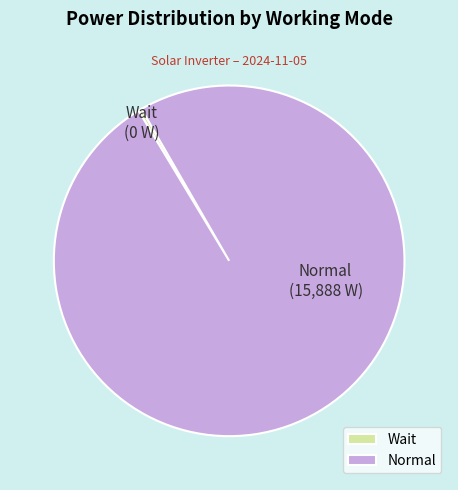

Is there a majority slice in this chart?

Yes